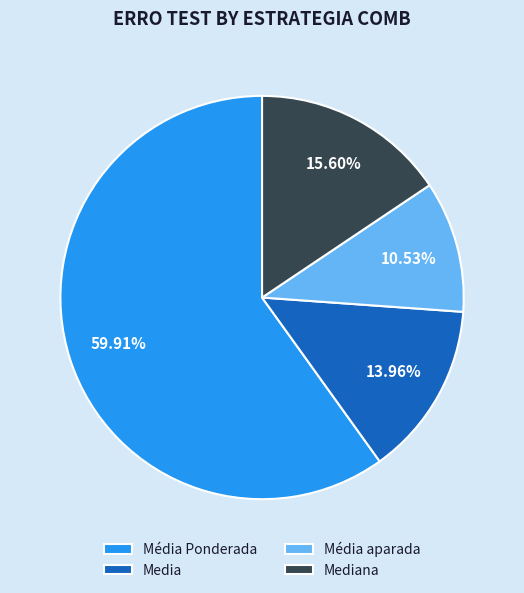

To the nearest percent, what percentage of the pie is Mediana?

16%